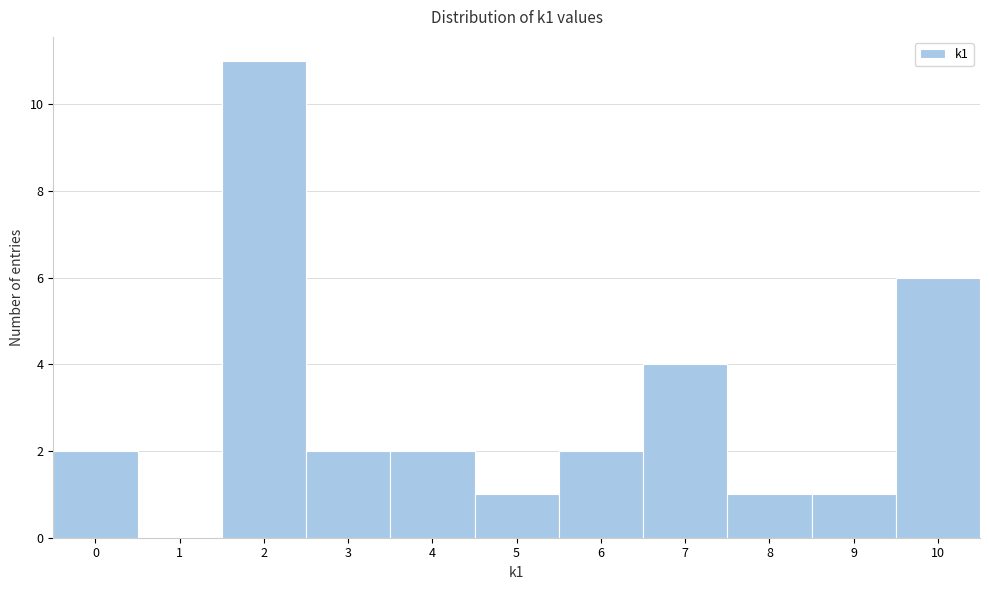

Reading left to right, list every bar in this chart as the range it spans on the x-axis followed by its height. The values are not printed on the chart, so give them approximately, as read against the axis.

-0.5 to 0.5: 2
0.5 to 1.5: 0
1.5 to 2.5: 11
2.5 to 3.5: 2
3.5 to 4.5: 2
4.5 to 5.5: 1
5.5 to 6.5: 2
6.5 to 7.5: 4
7.5 to 8.5: 1
8.5 to 9.5: 1
9.5 to 10.5: 6